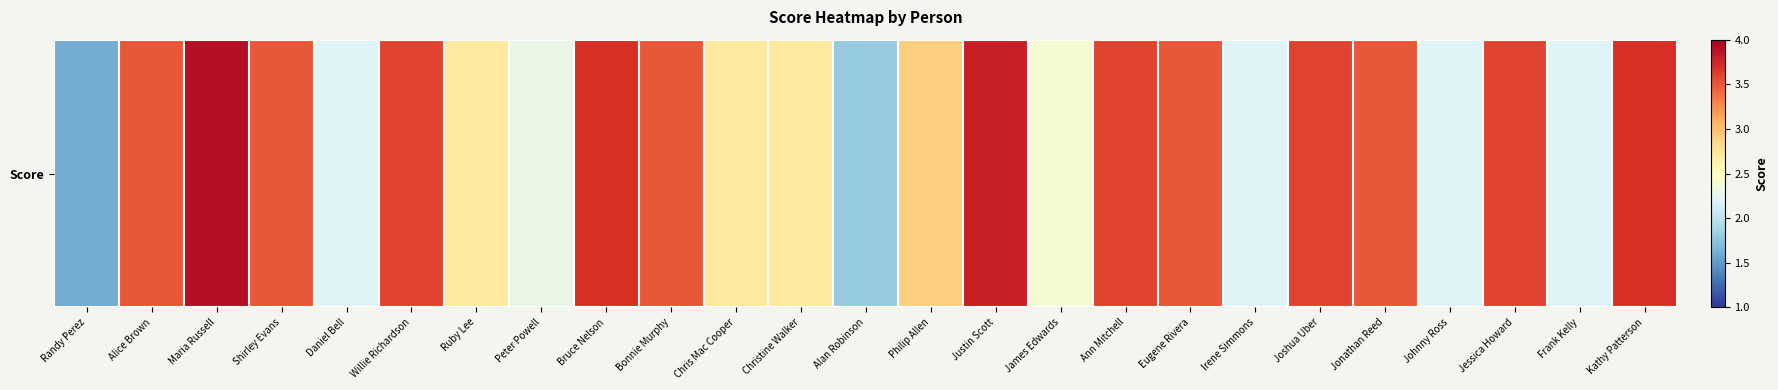

List the labels in order of value, largest first.

Maria Russell, Justin Scott, Bruce Nelson, Kathy Patterson, Willie Richardson, Ann Mitchell, Joshua Uber, Jessica Howard, Alice Brown, Shirley Evans, Bonnie Murphy, Eugene Rivera, Jonathan Reed, Philip Allen, Ruby Lee, Chris Mac Cooper, Christine Walker, James Edwards, Peter Powell, Daniel Bell, Irene Simmons, Johnny Ross, Frank Kelly, Alan Robinson, Randy Perez